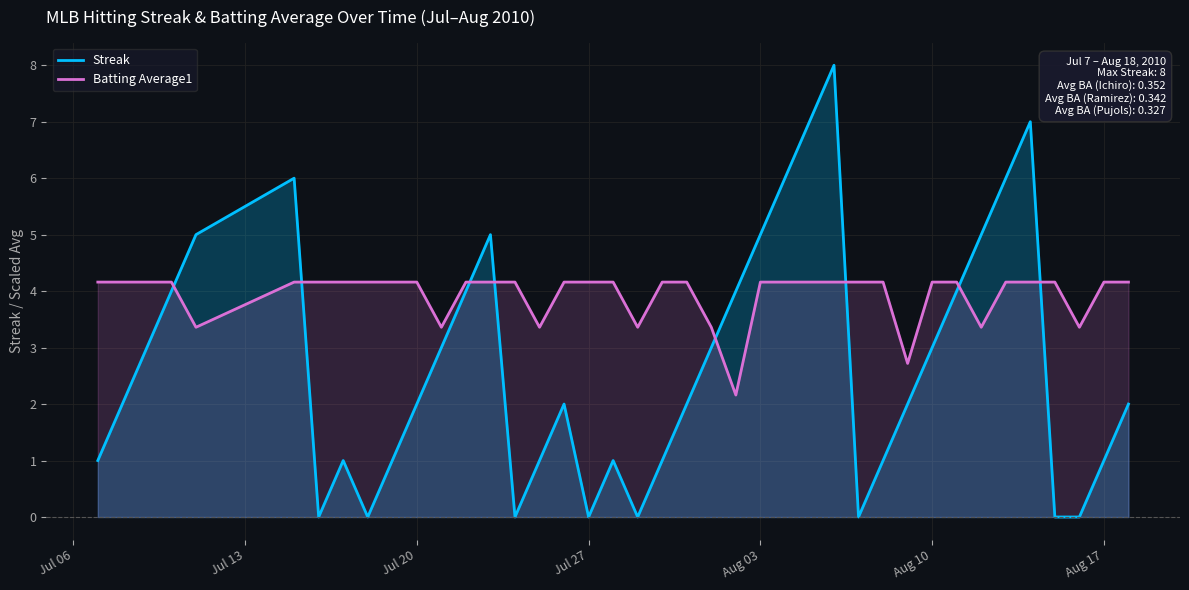

Rank the series by their maximum value, from lowest to highest.

Batting Average1, Streak